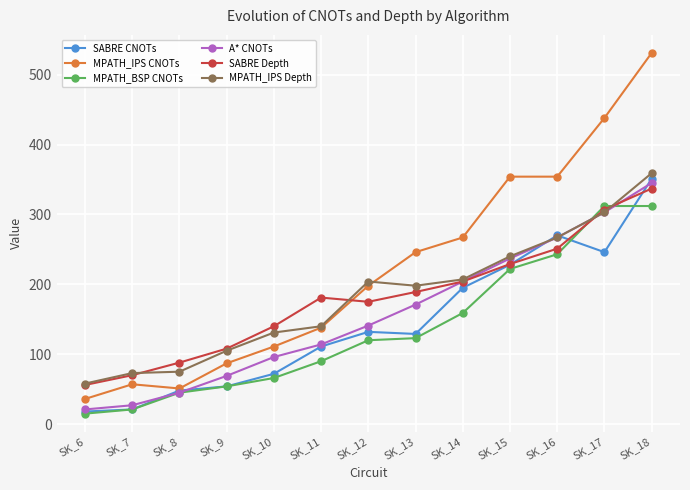

What is the value of the MPATH_IPS CNOTs point at the 8th from the left?

246